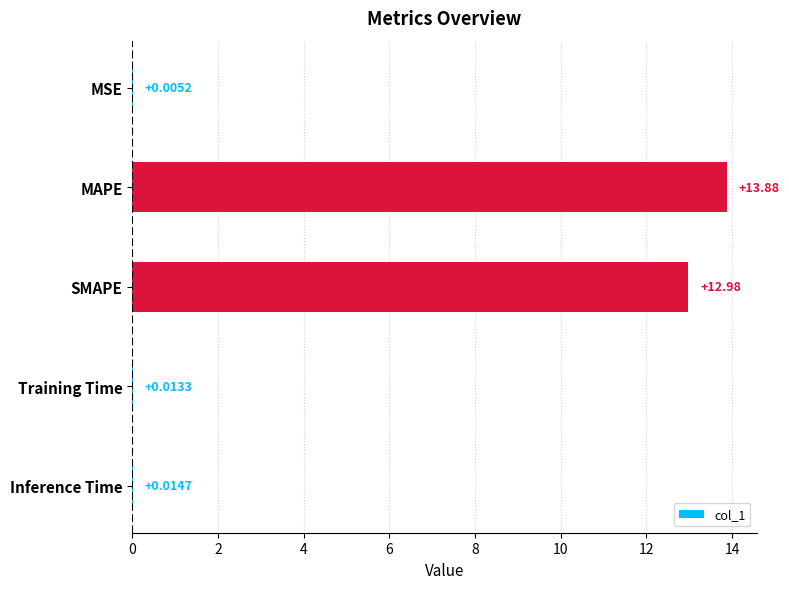

At which category does the chart reach its peak across all series?

MAPE